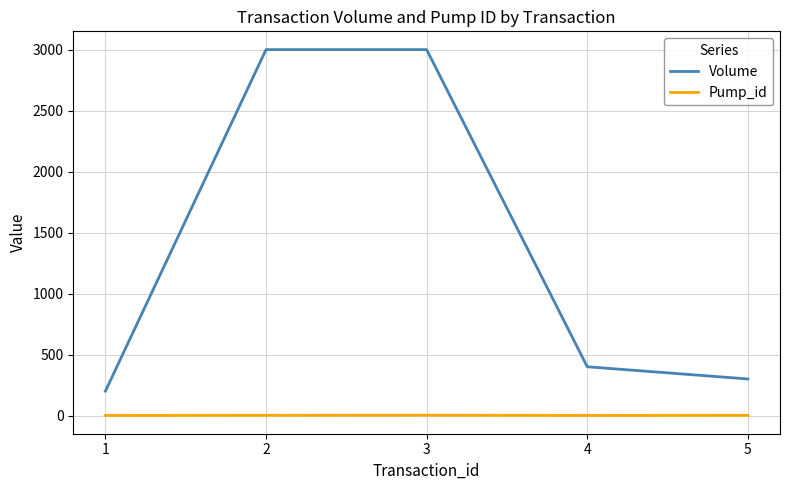

Between 1 and 2, which series saw the biggest shift?

Volume